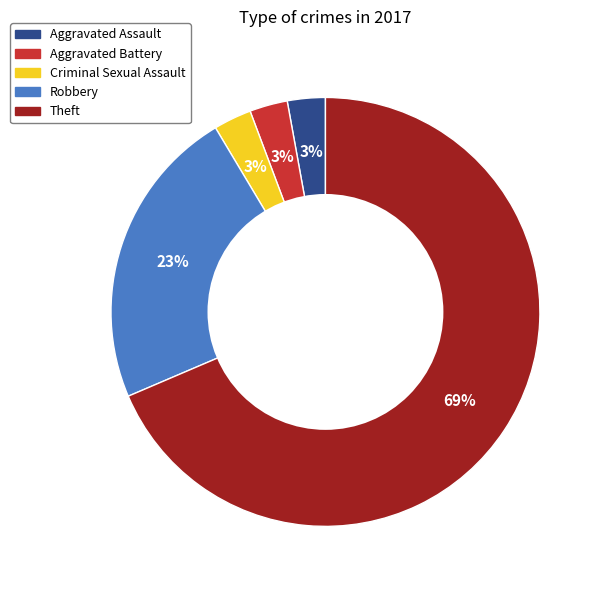

True or false: Theft accounts for 69% of the total.

True